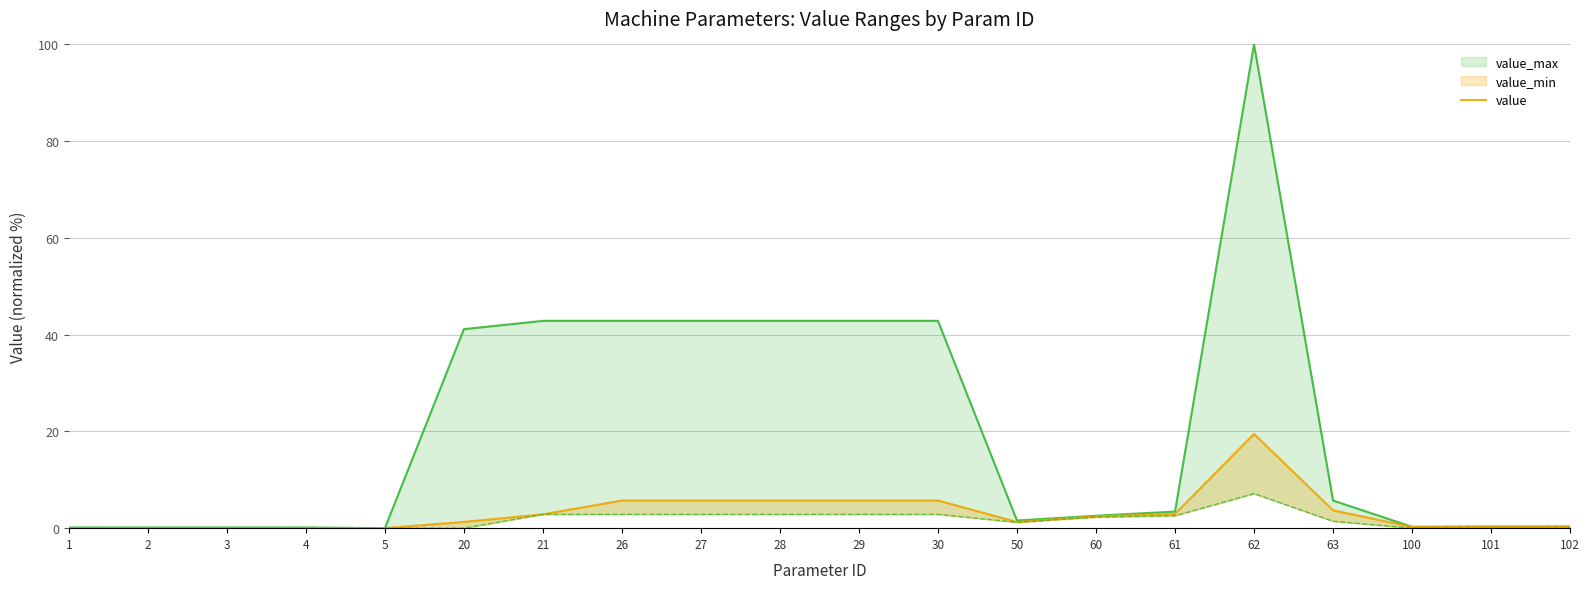

Which series has the widest spread of values?

value_max